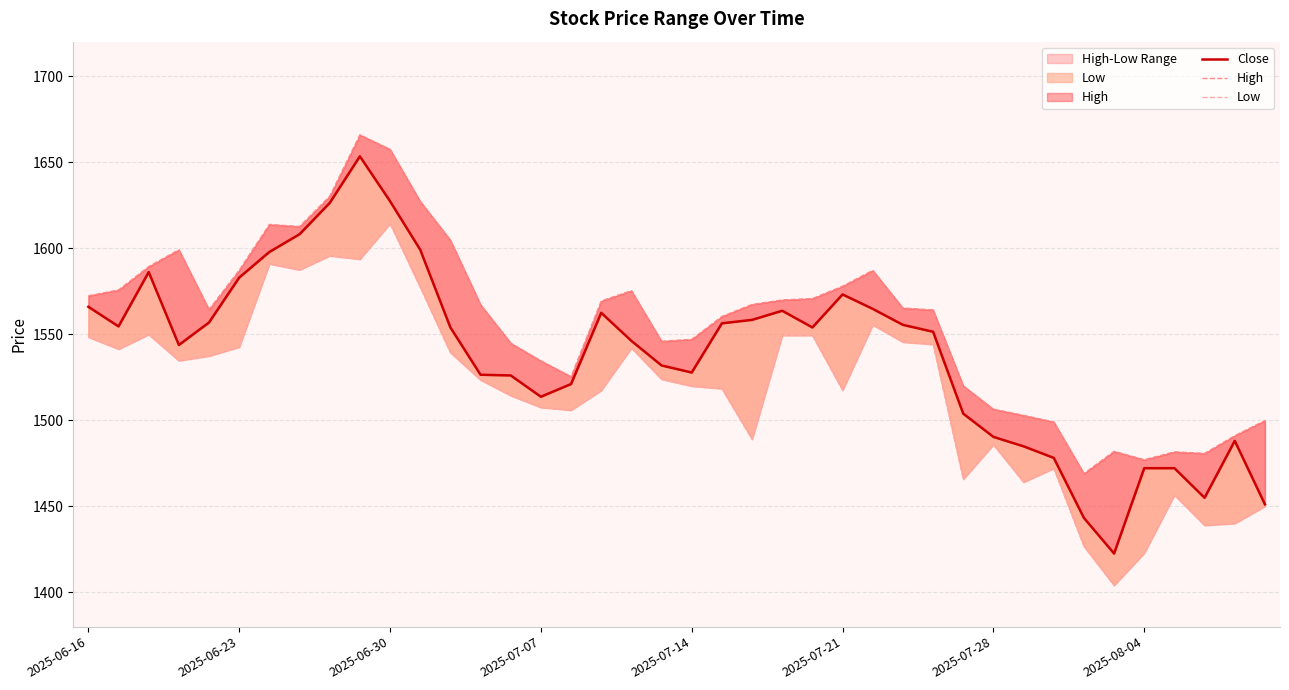

At which category does the chart reach its peak across all series?

9